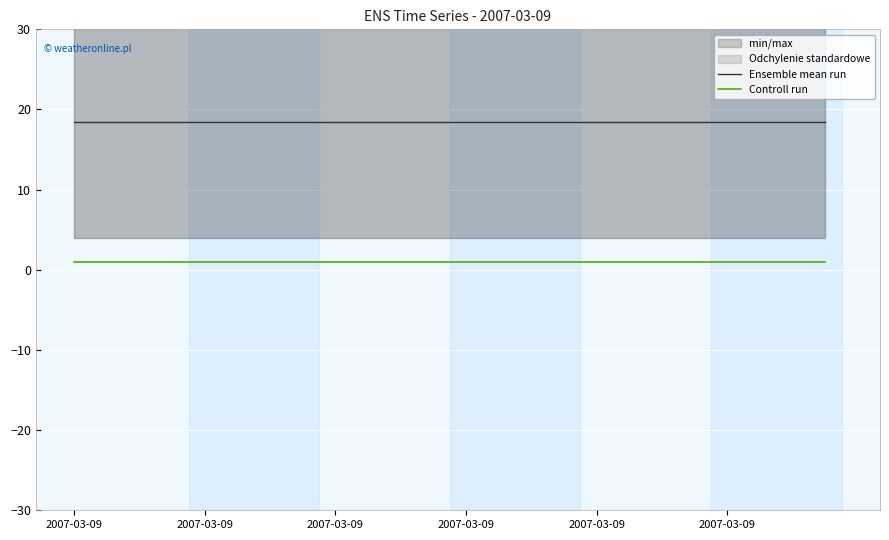

Does the chart display data point markers on the line(s)?

No